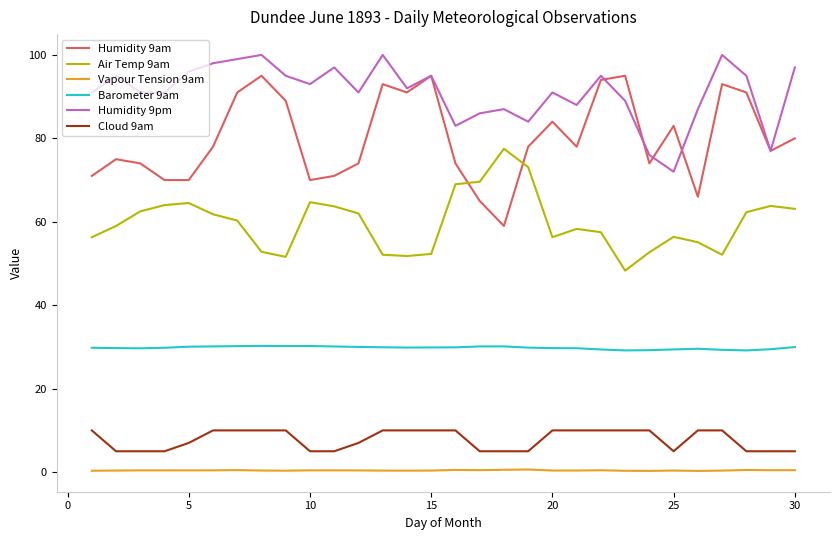

Which series has the largest total across all categories?

Humidity 9pm